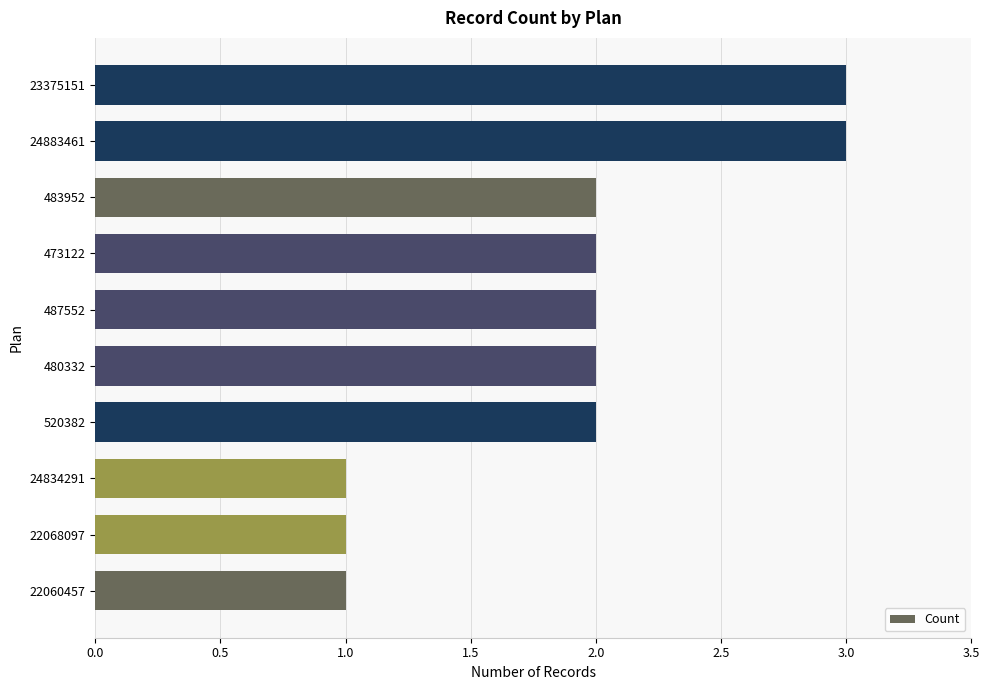

Are the bars horizontal?

Yes